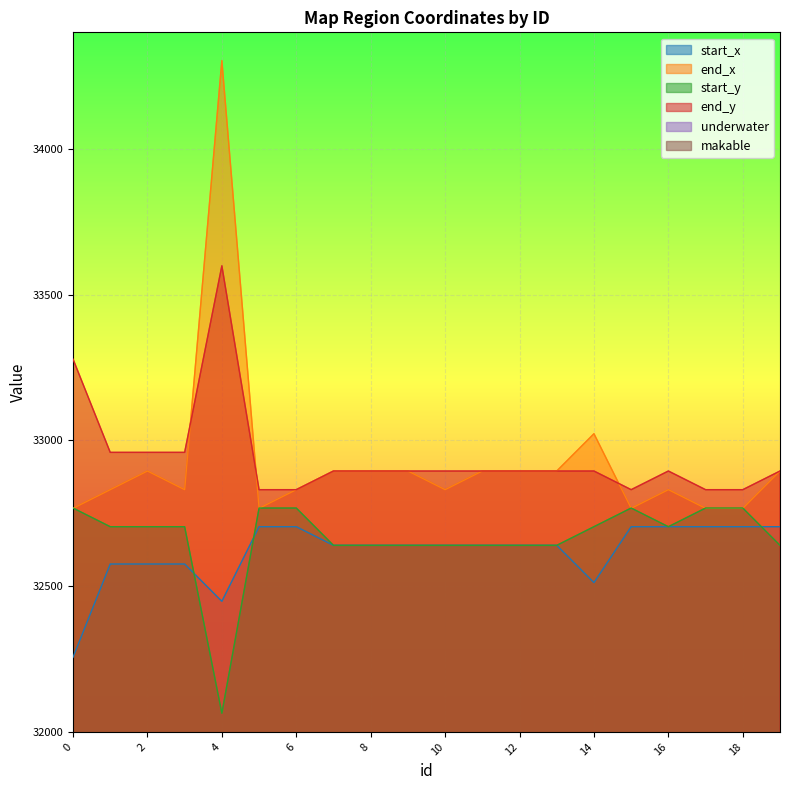

What is the total value across all series at 13?

131070